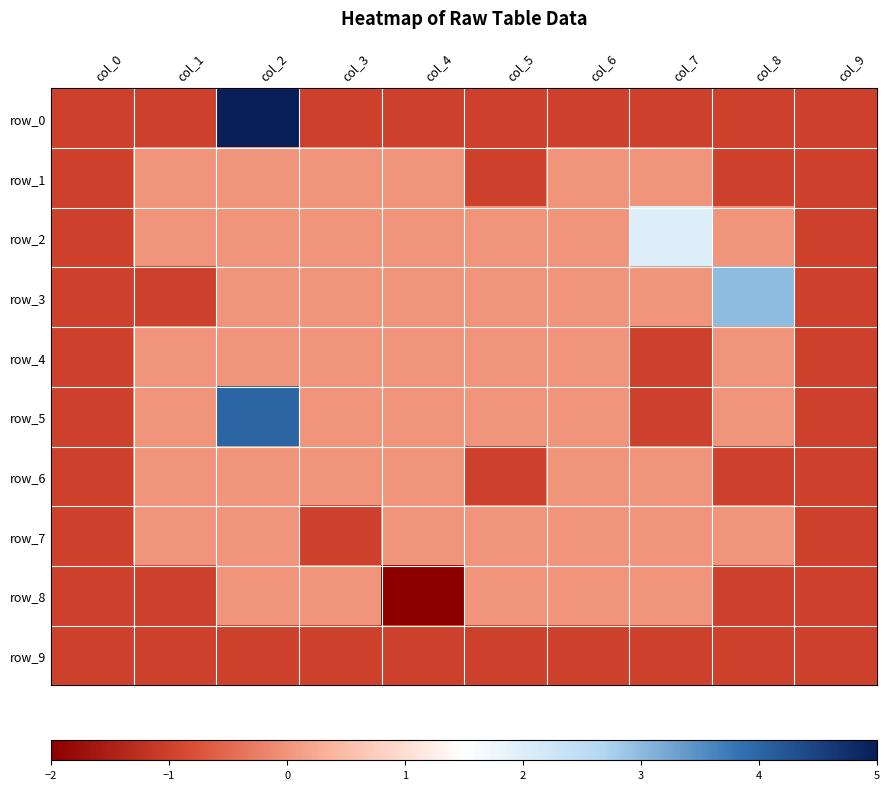

What value does the row_2 series have at col_9?

-1